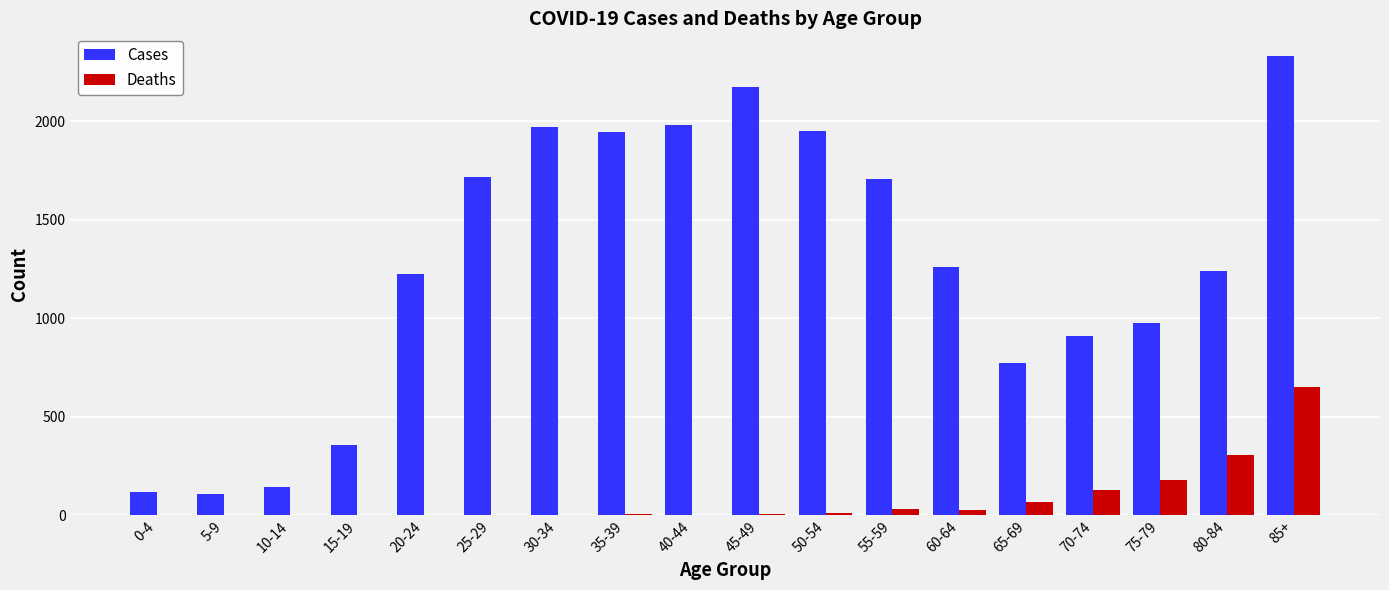

Between 30-34 and 75-79, which series saw the biggest shift?

Cases